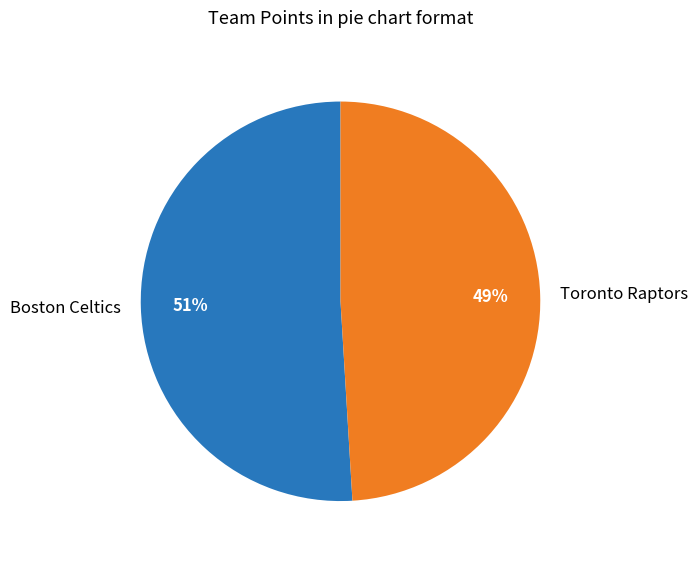

To the nearest percent, what percentage of the pie is Toronto Raptors?

49%